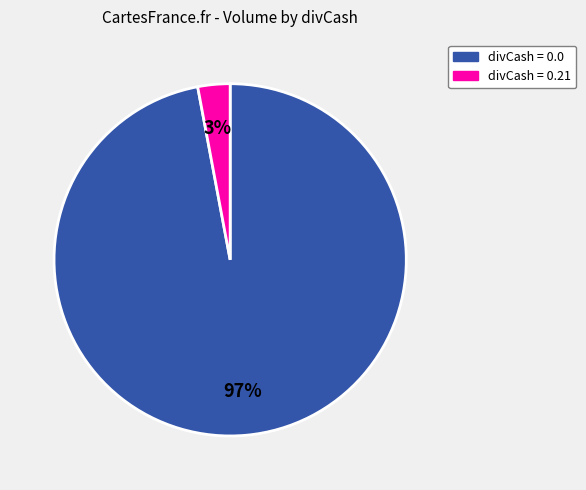

To the nearest percent, what is the average slice percentage?

50%